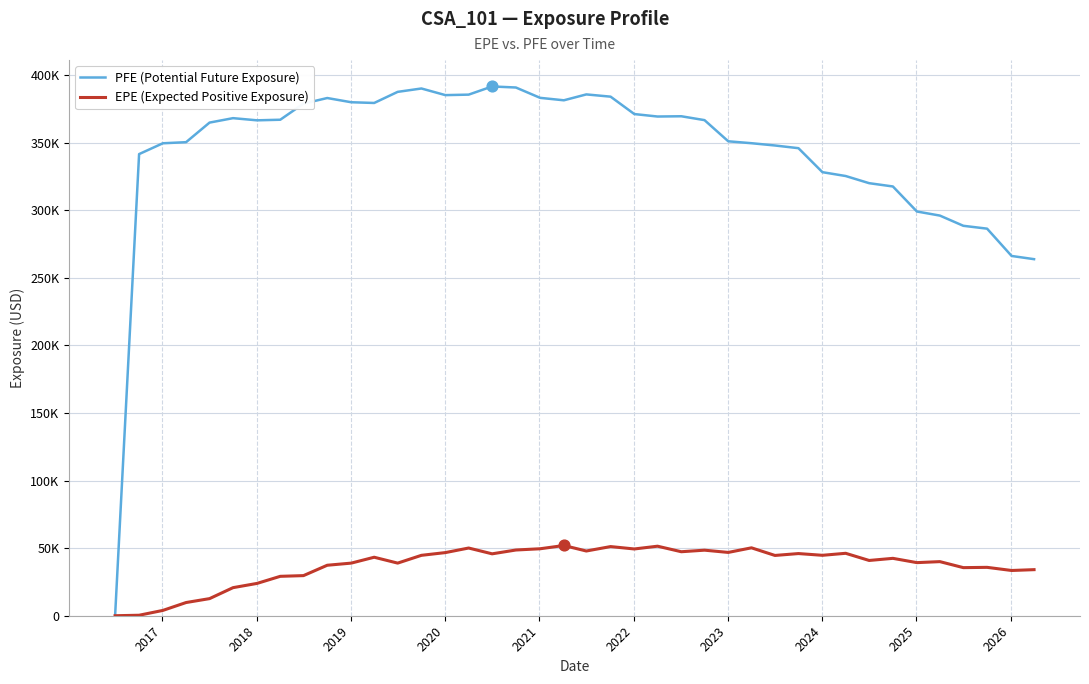

Which series has the largest total across all categories?

PFE (Potential Future Exposure)